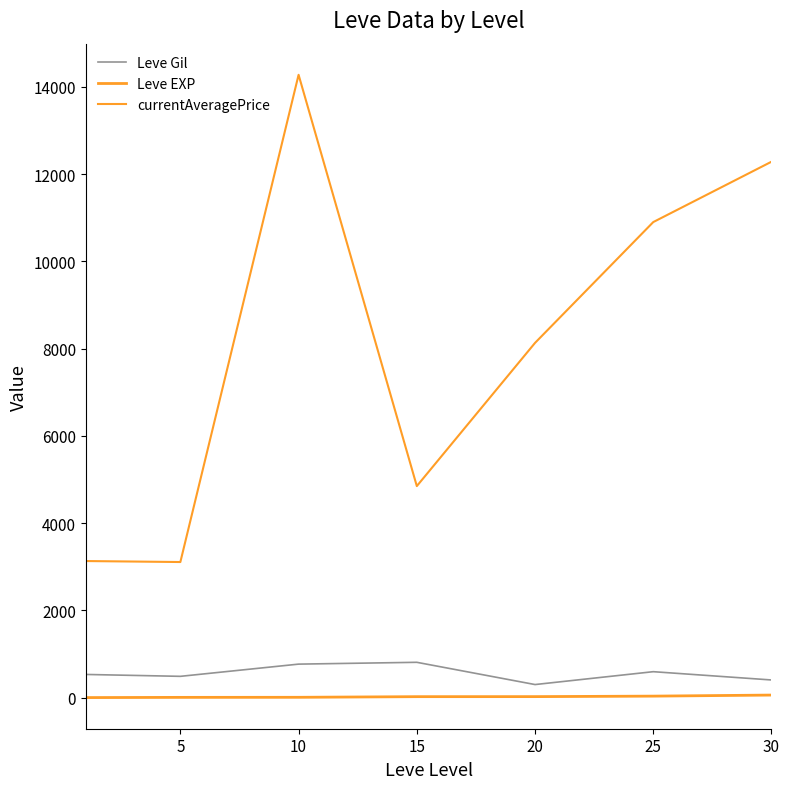

How many interior local peaks does the Leve Gil series have?

2